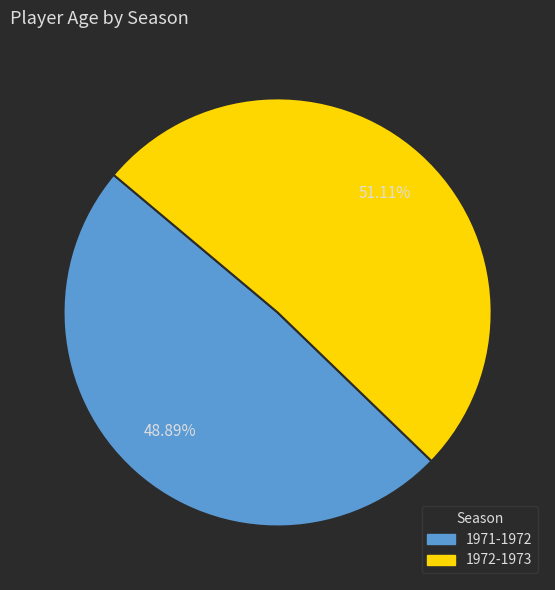

Which category has the smallest portion of the pie?

1971-1972